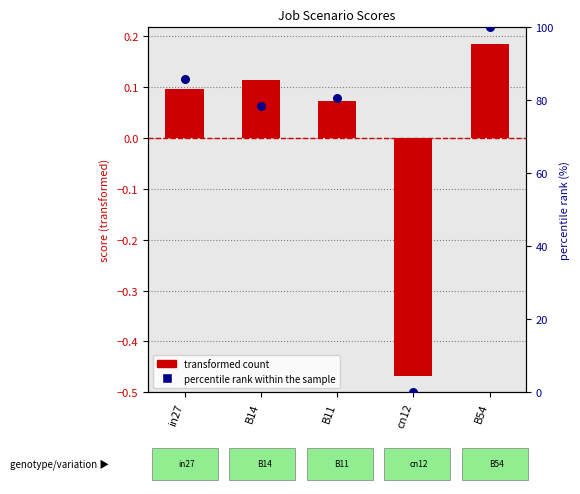

At which category is the sum across all series the highest?

B54